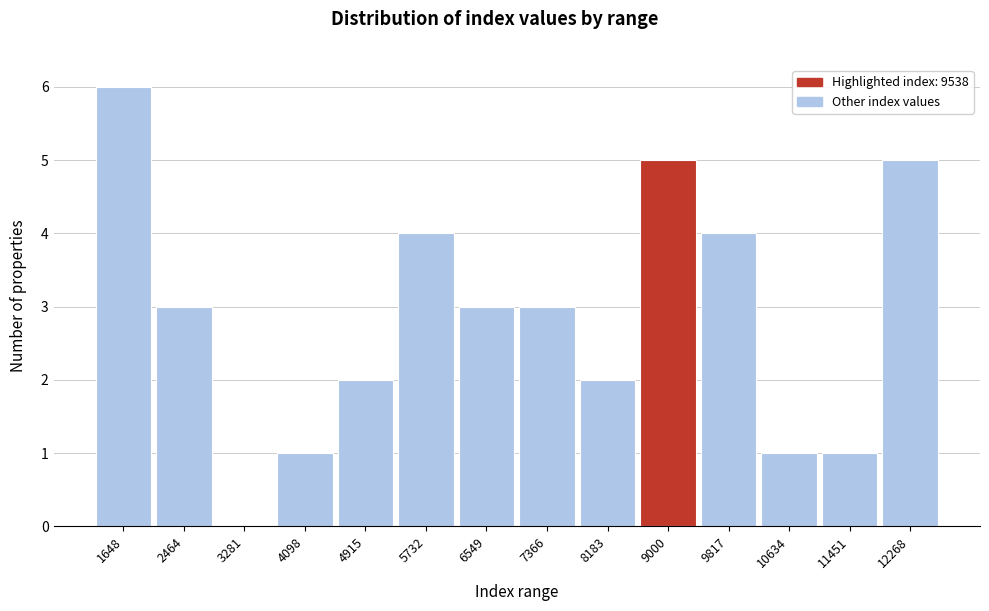

Reading right to left, transcribe all the data shown in this chart.

12268=5	11451=1	10634=1	9817=4	9000=5	8183=2	7366=3	6549=3	5732=4	4915=2	4098=1	3281=0	2464=3	1648=6